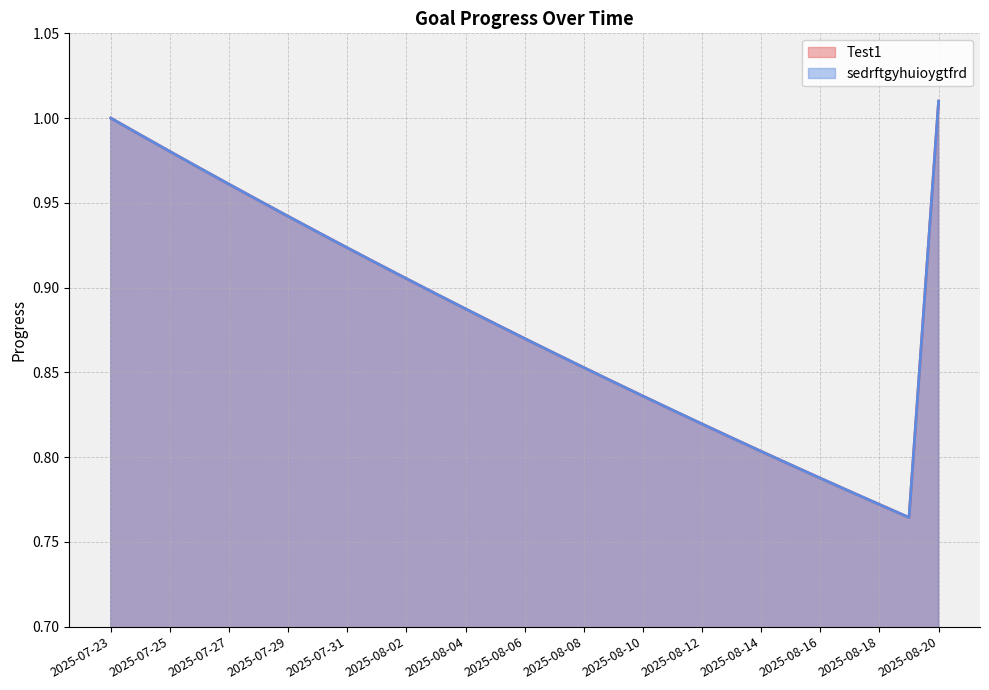

What is the value of the Test1 point at the 16th from the left?

0.9